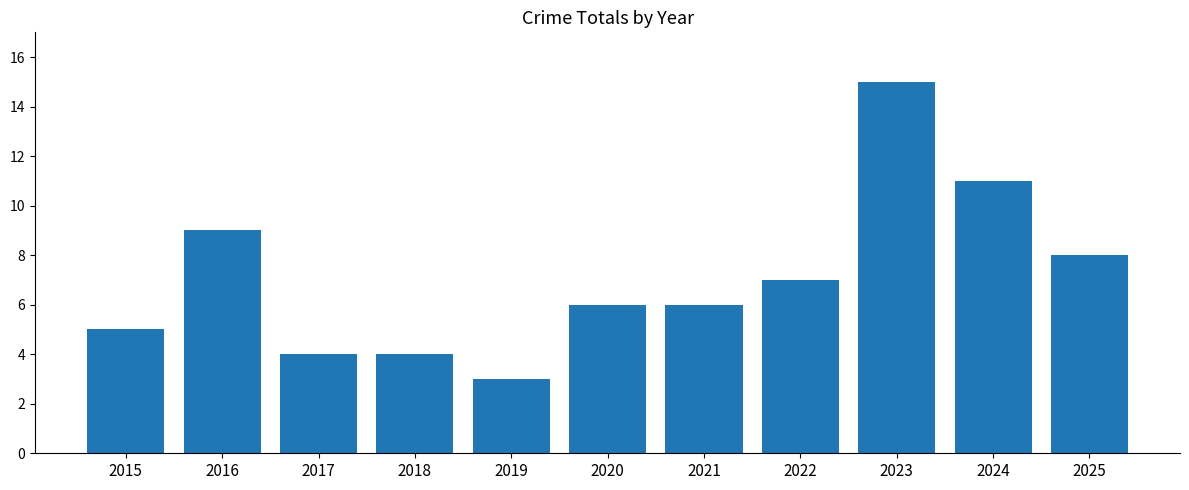

Reading right to left, list all the values displayed in this chart.

8	11	15	7	6	6	3	4	4	9	5